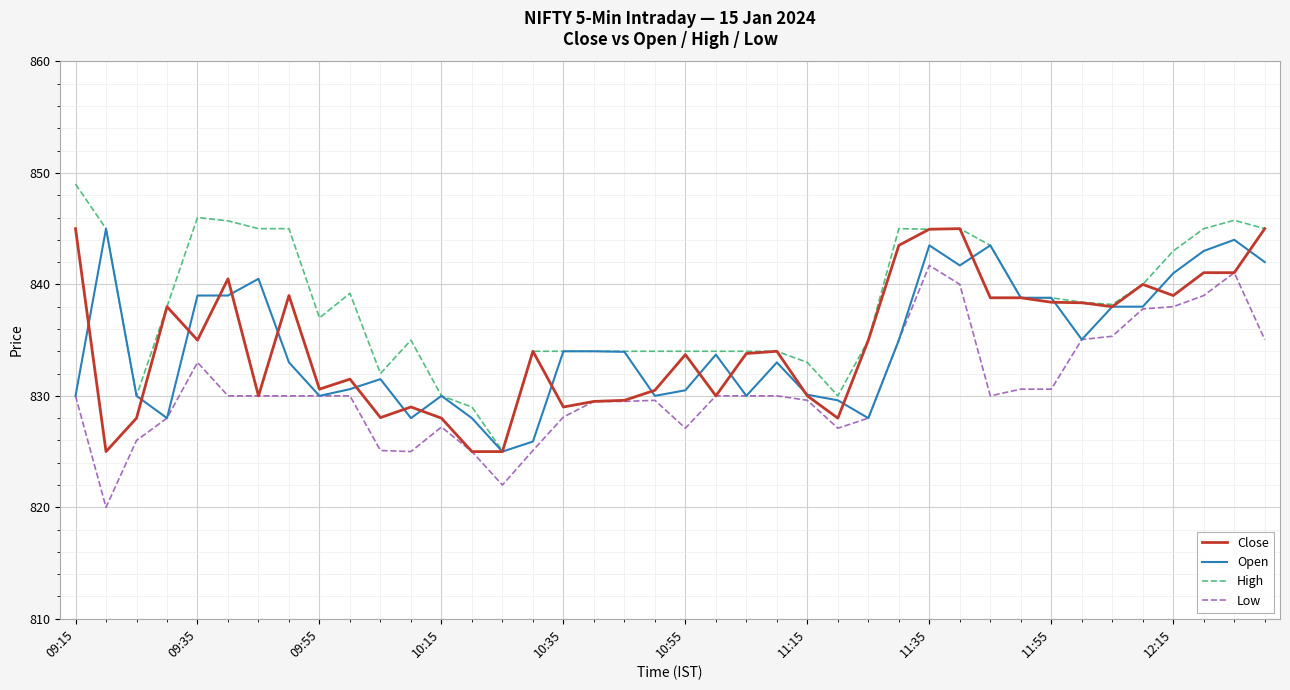

True or false: Low and High intersect in this chart.

False